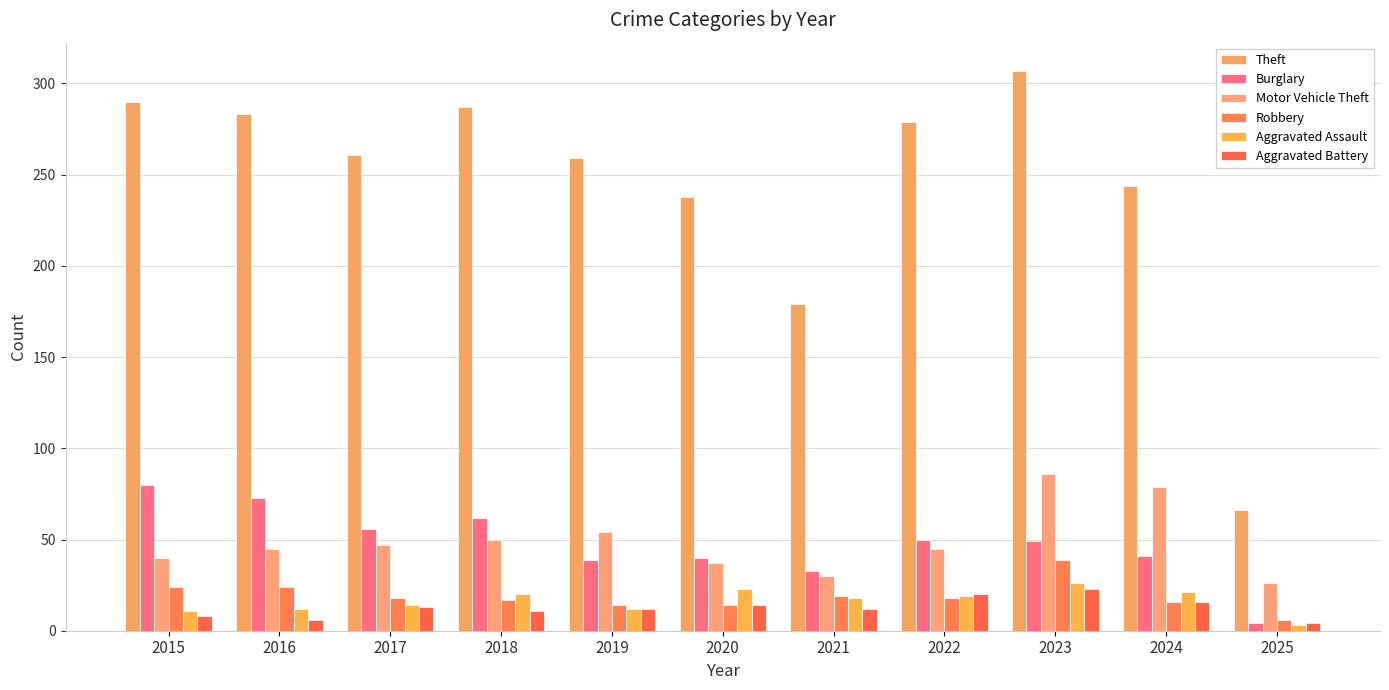

What is the minimum value for Robbery?

6